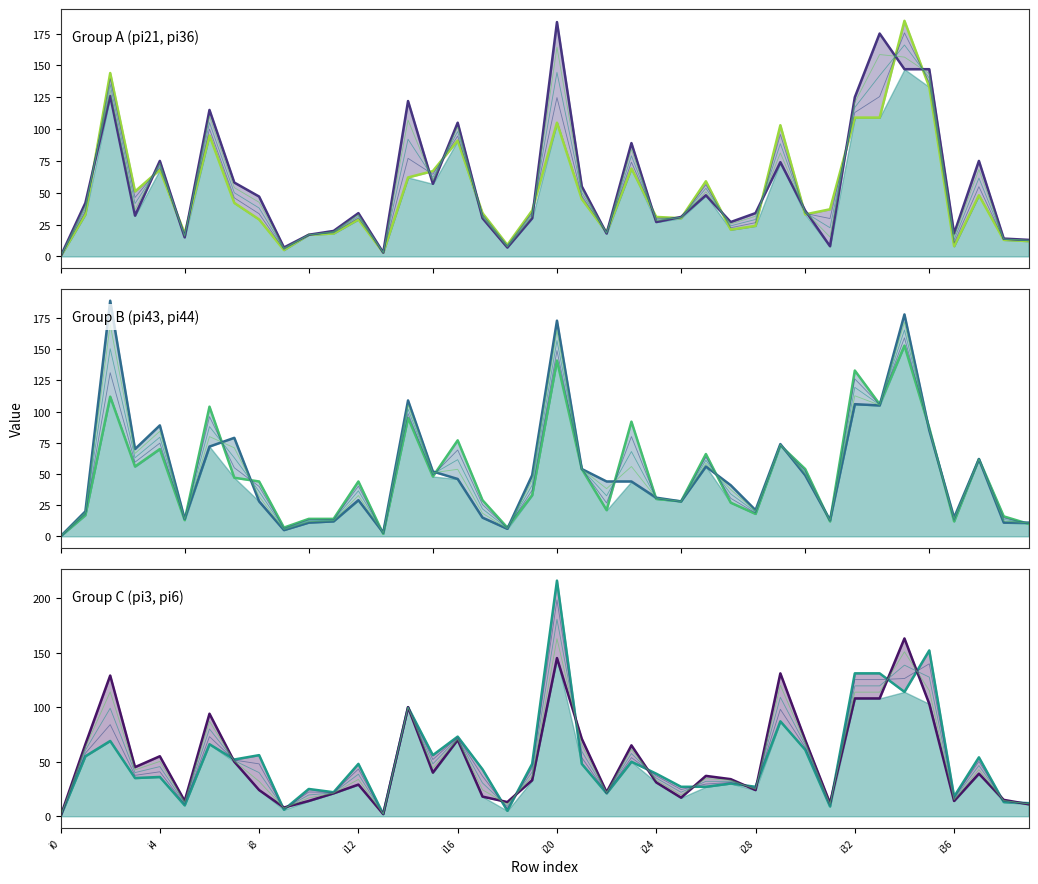

Which series changed the most between i13 and i37?

pi36